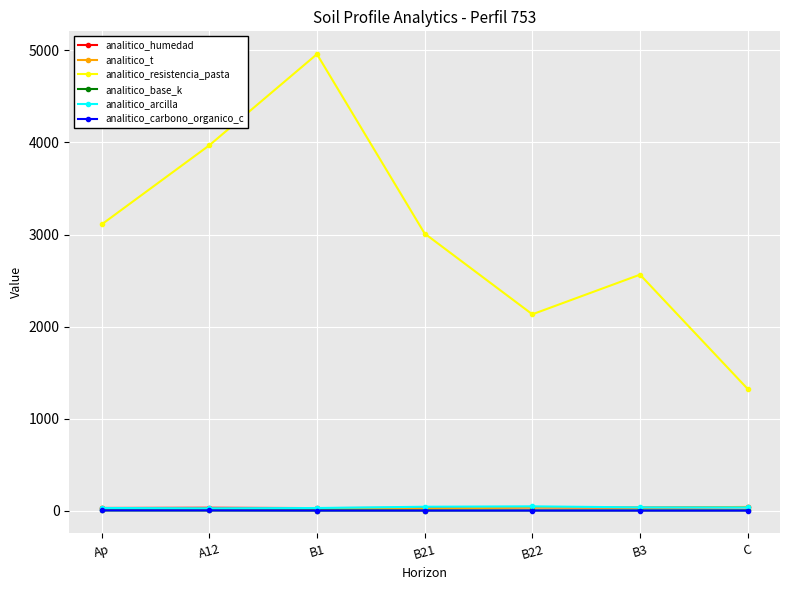

What is the sum of all analitico_arcilla values?

238.0